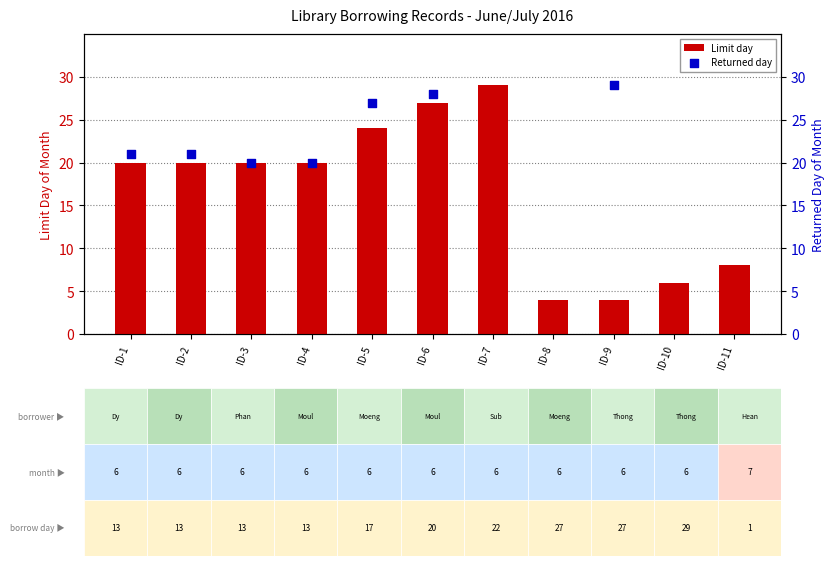

Which series reaches the maximum Y coordinate?

Limit day